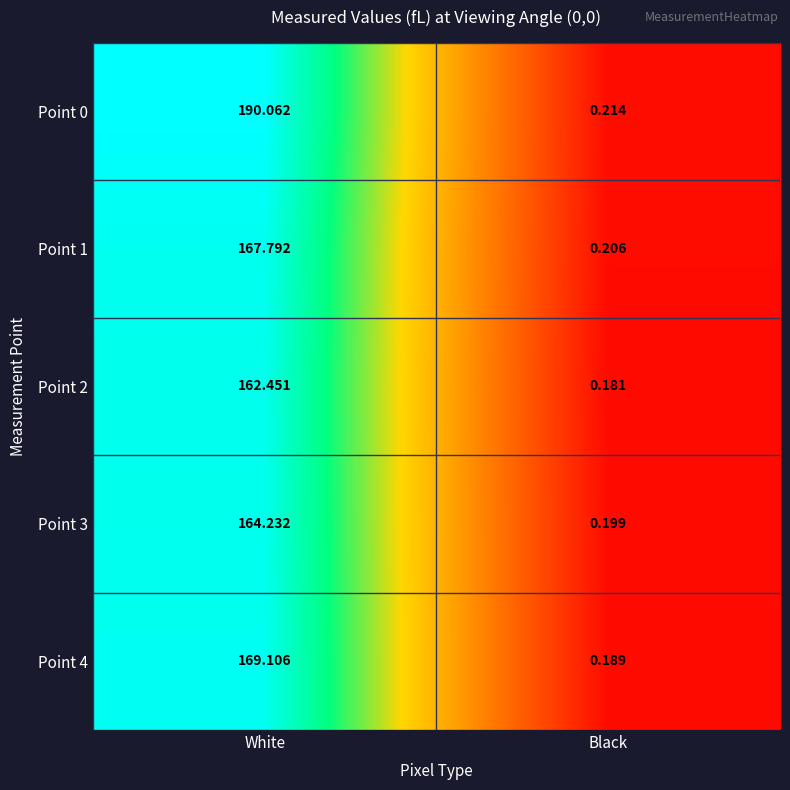

At which category is the sum across all series the highest?

White